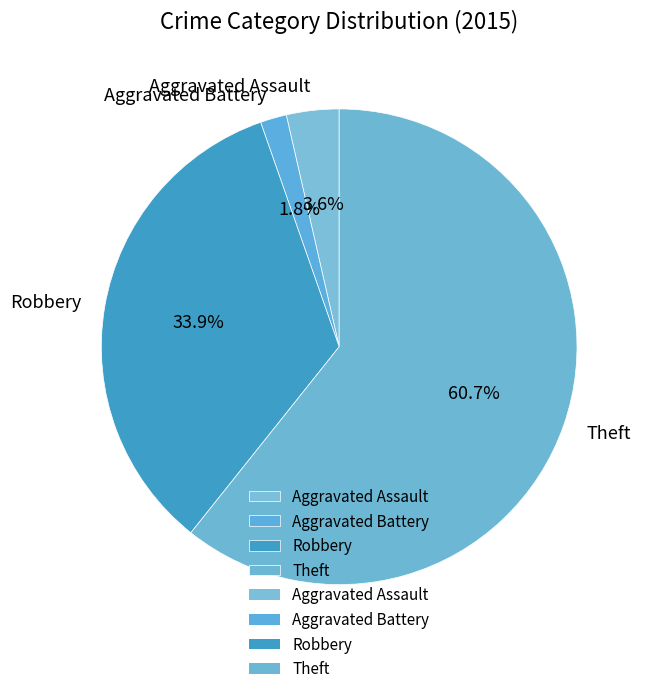

To the nearest percent, what is the average slice percentage?

25%